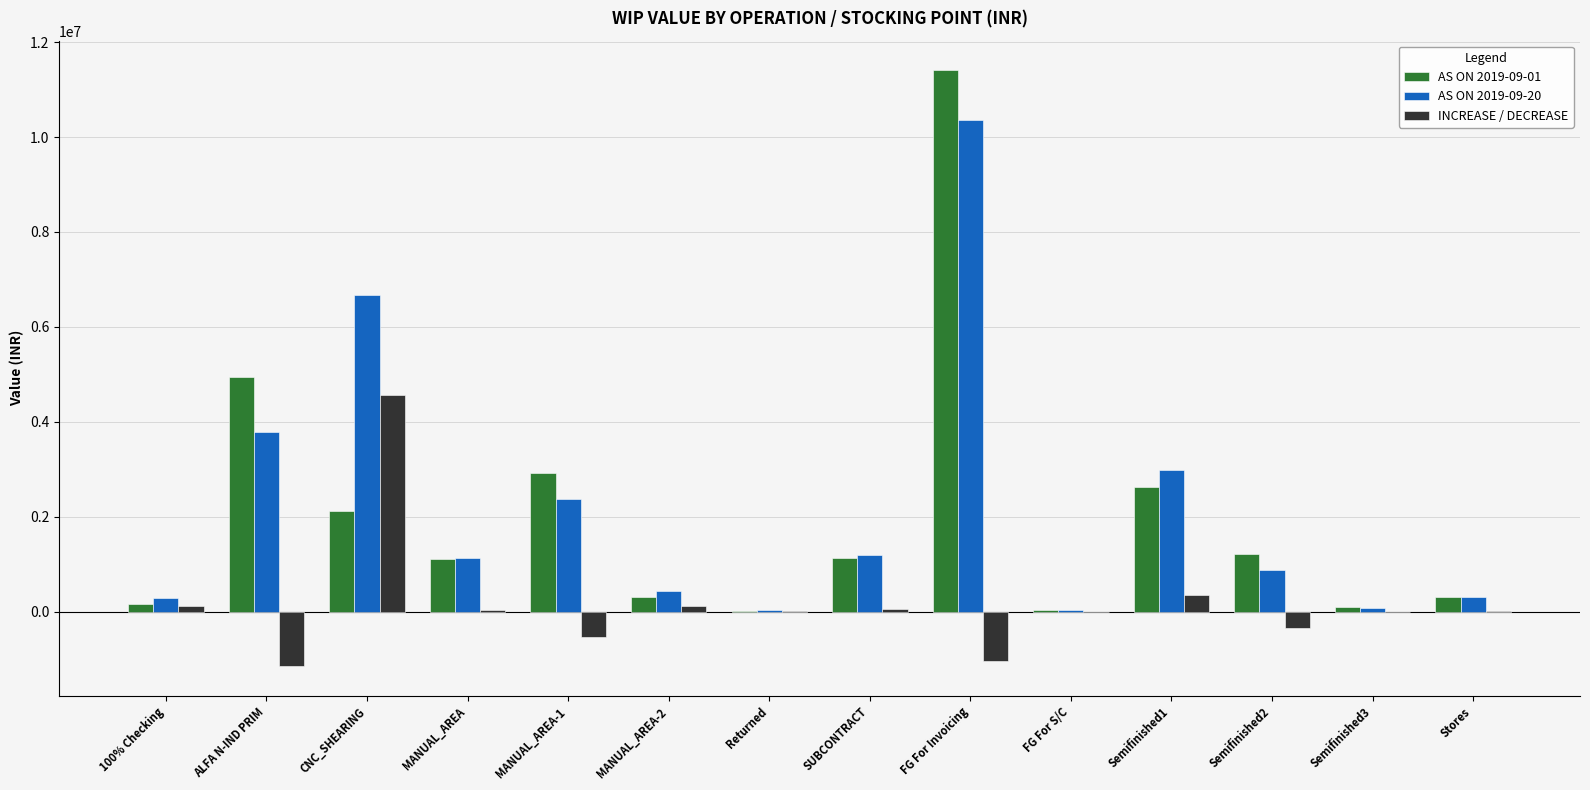

Is the value of AS ON 2019-09-01 at MANUAL_AREA-2 greater than the value of AS ON 2019-09-20 at CNC_SHEARING?

No